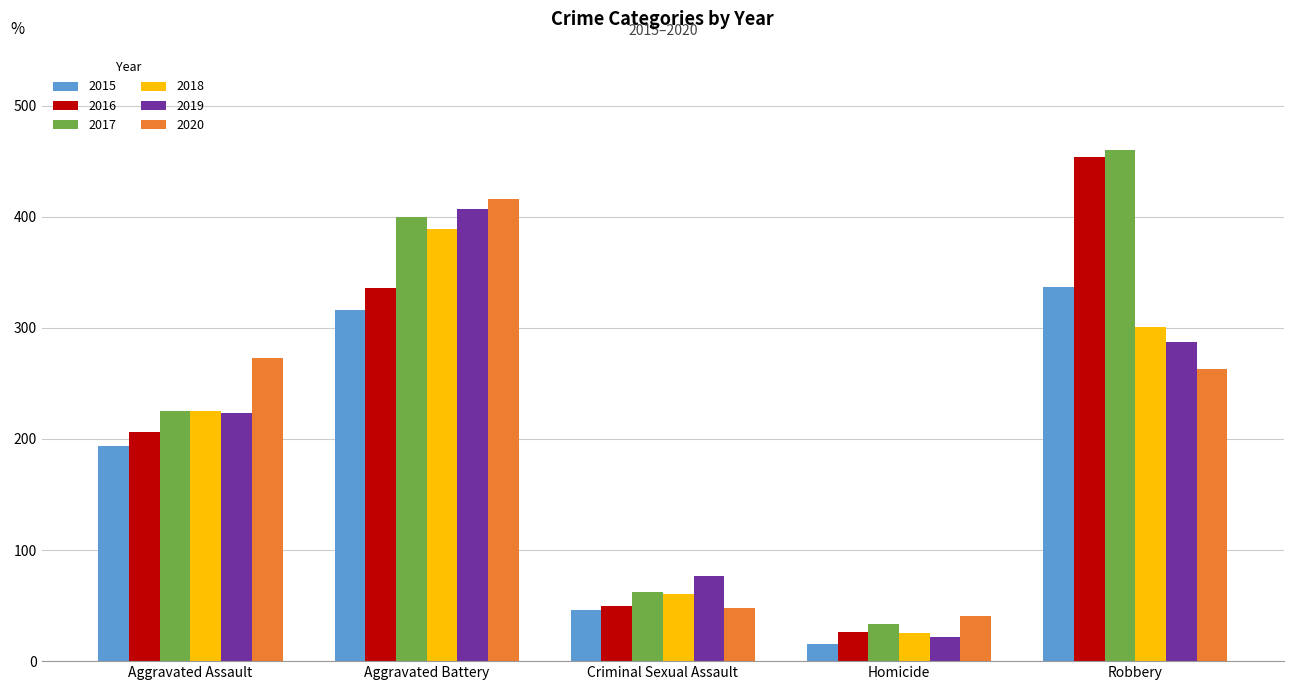

How many bars are there in total?

30